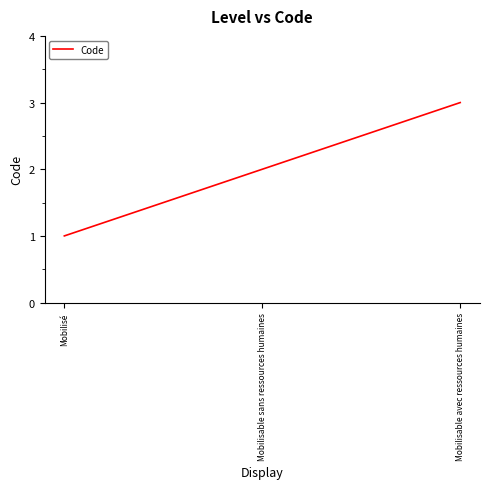

What is the sum of the values at Mobilisable avec ressources humaines and Mobilisé?

4